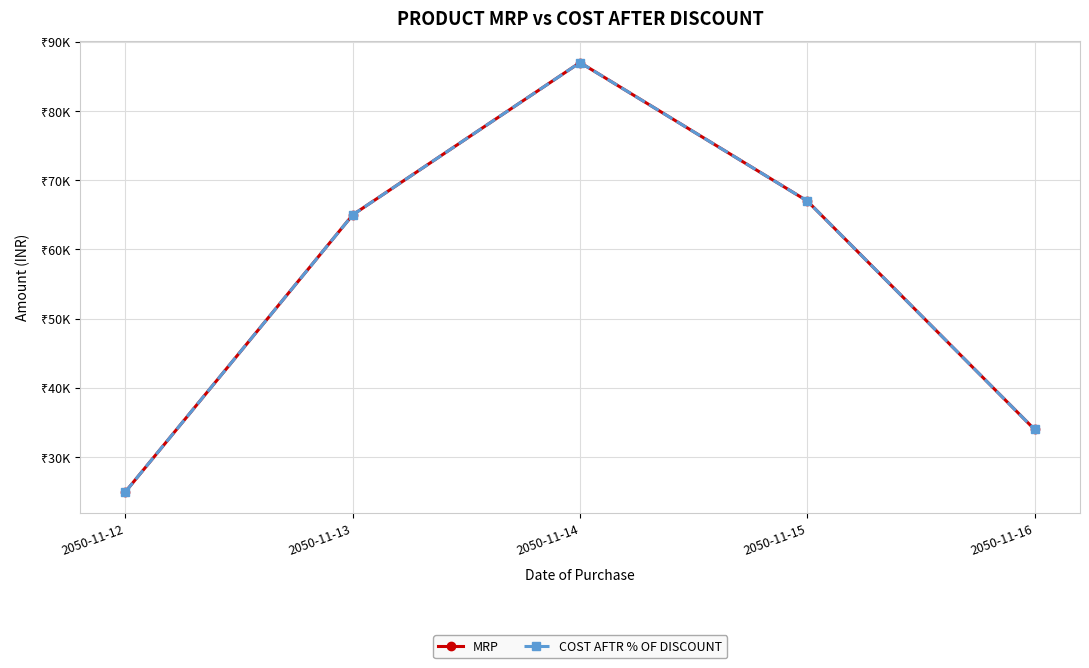

In MRP, how many points are higher than both neighbors (excluding endpoints)?

1